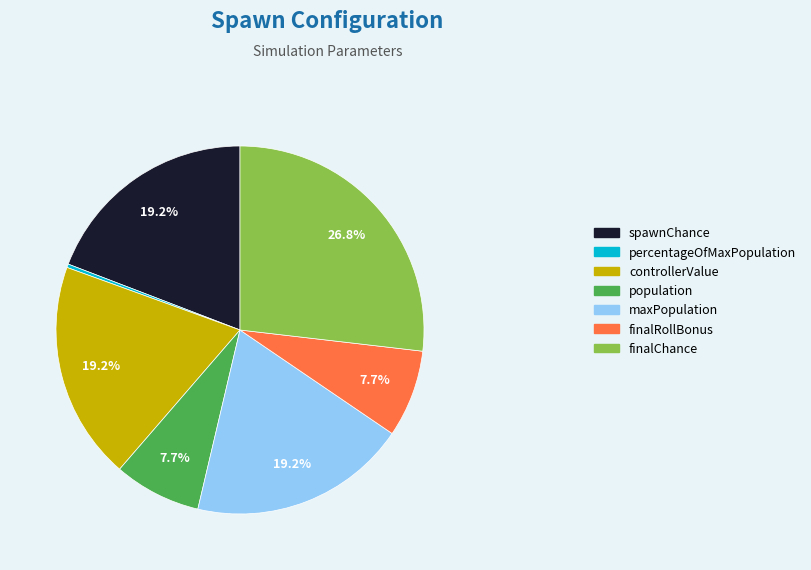

Is it true that population is 1% of the pie?

False